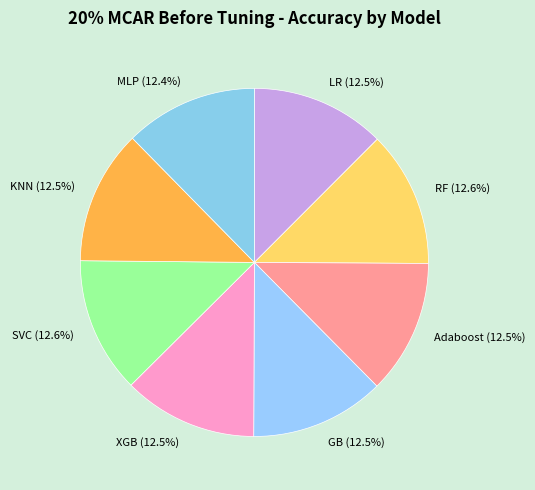

How many slices are in this pie chart?

8